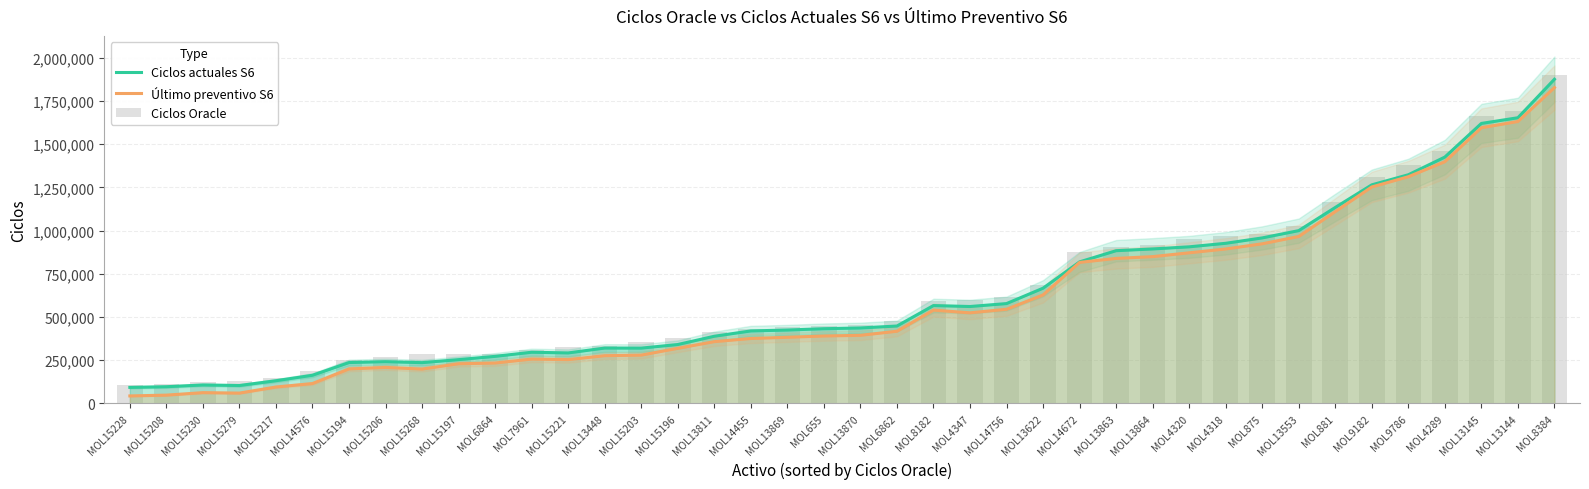

Where does the Ciclos Oracle series first go above 455898?

MOL6862